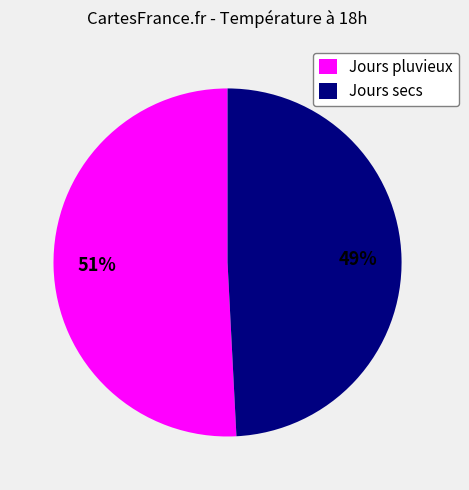

How many slices are in this pie chart?

2